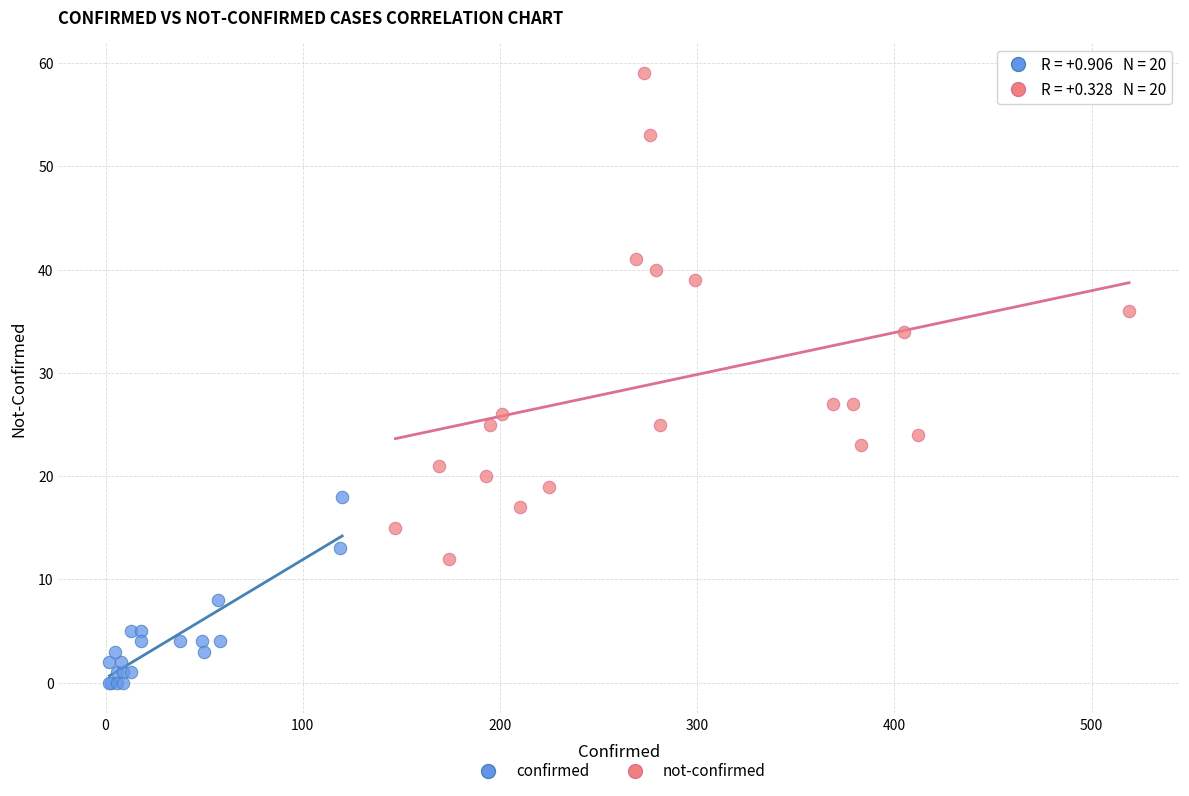

Which series has the largest Y range (max minus min)?

not-confirmed